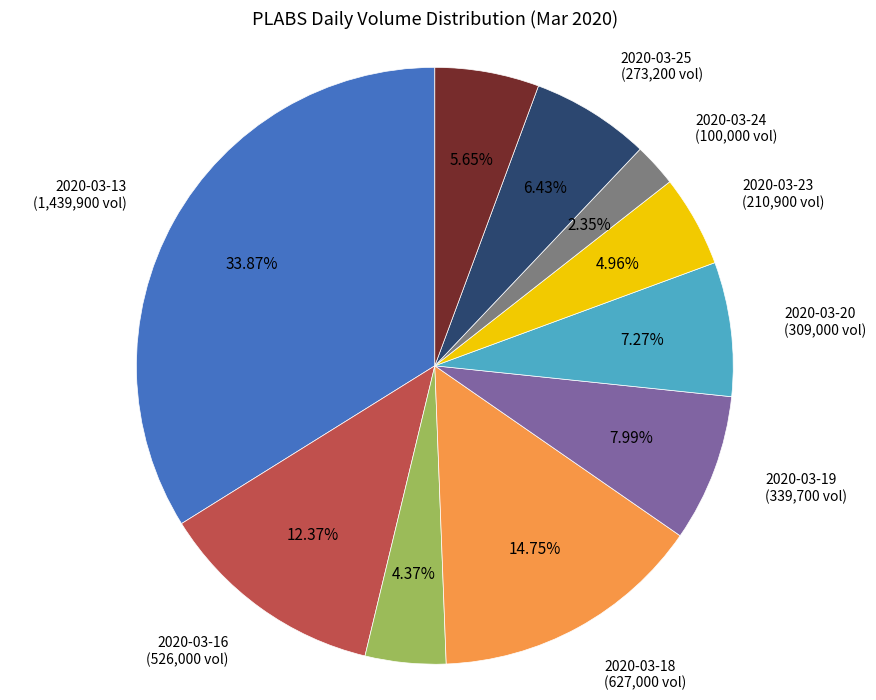

Does any single category account for the majority?

No